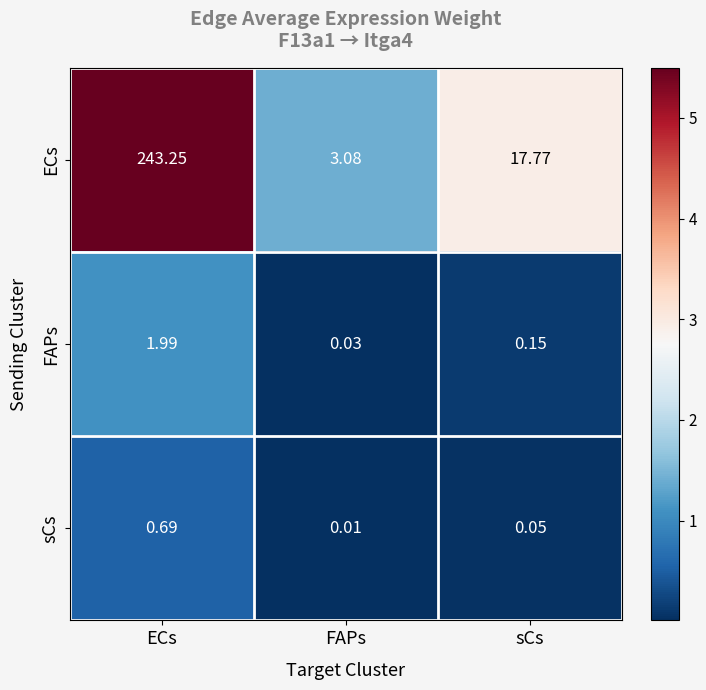

Where is ECs nearest to the value 123?

sCs